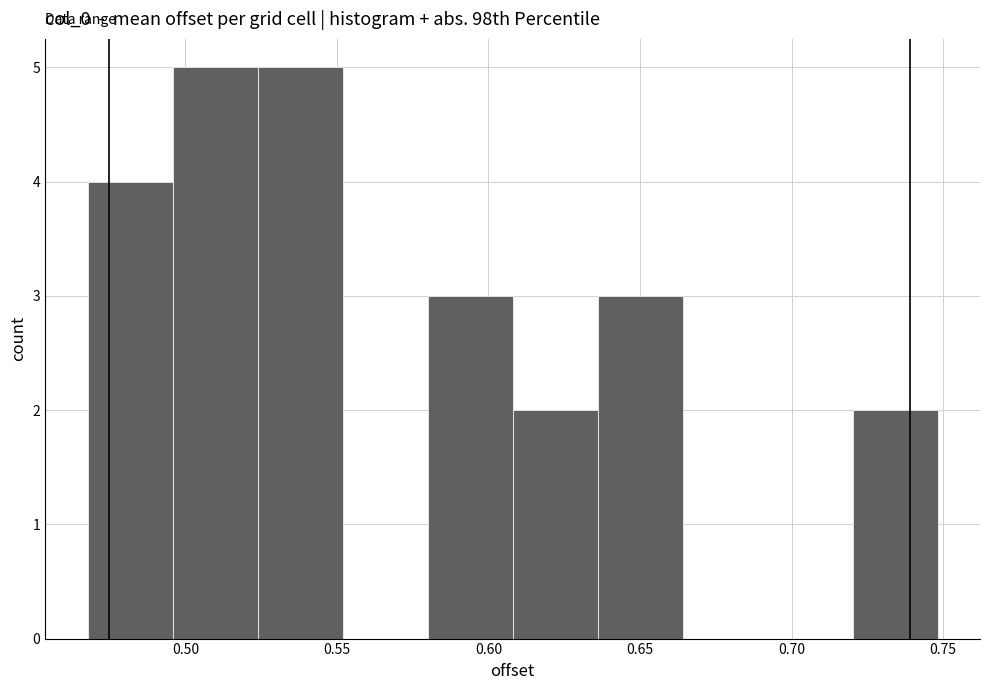

What is the height of the bar covering 0.580 to 0.610 on the x-axis? Neither the bar edges nor the heights are printed on the chart, so give them approximately, as read against the axes.

3